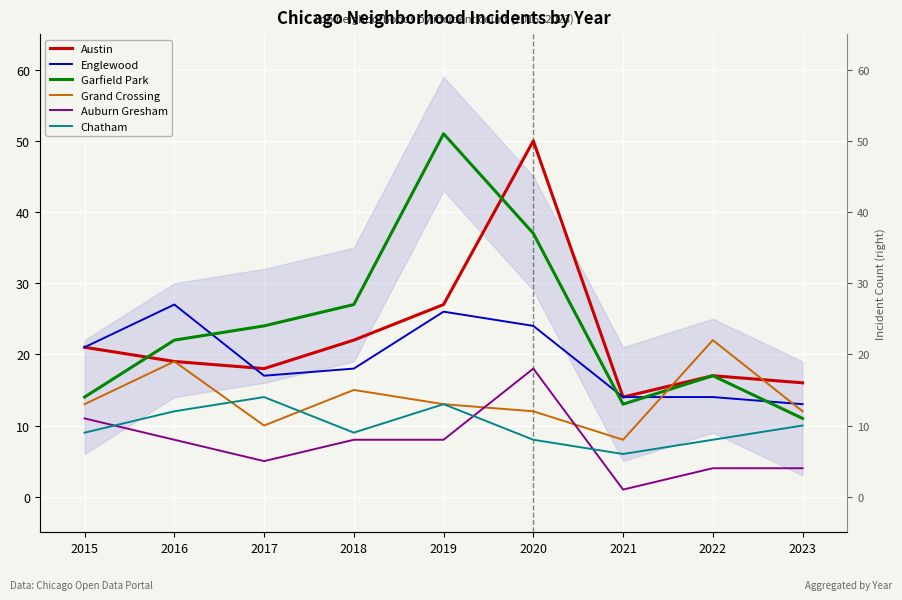

What is the sum of all Austin values?

204